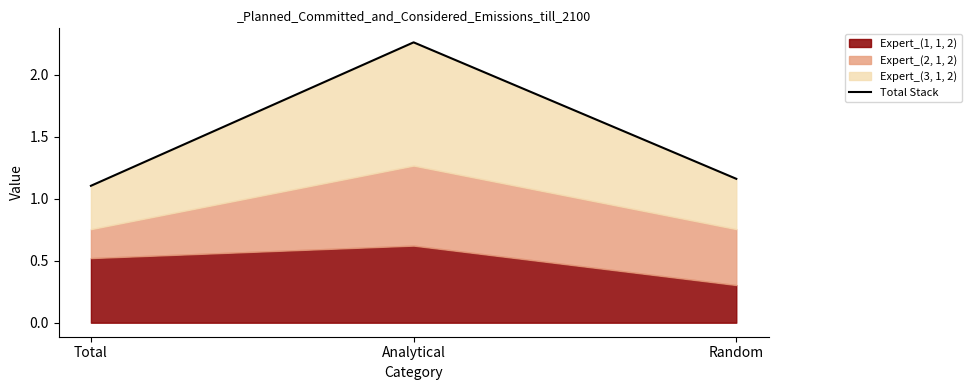

What is the difference between the values at Total and Analytical?

1.2